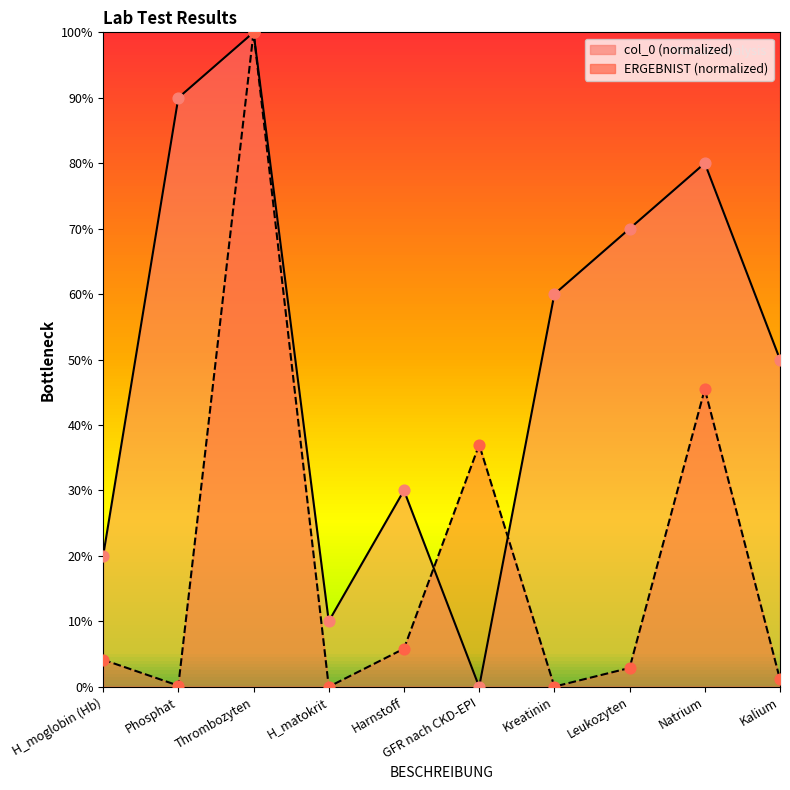

Which series has the largest Y range (max minus min)?

col_0